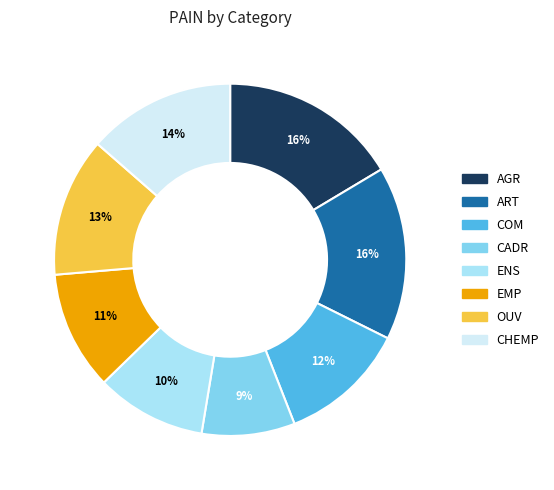

What percentage is the EMP slice, to the nearest percent?

11%